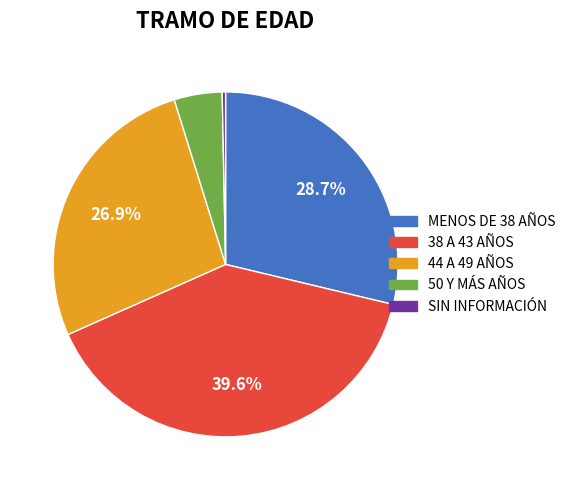

True or false: 50 Y MÁS AÑOS accounts for 4% of the total.

True